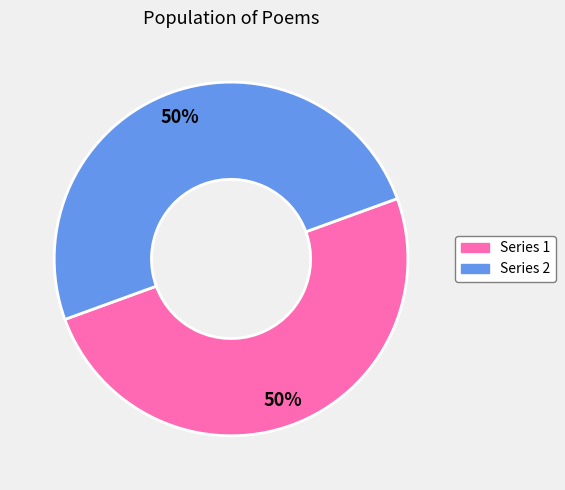

To the nearest percent, what is the average slice percentage?

50%